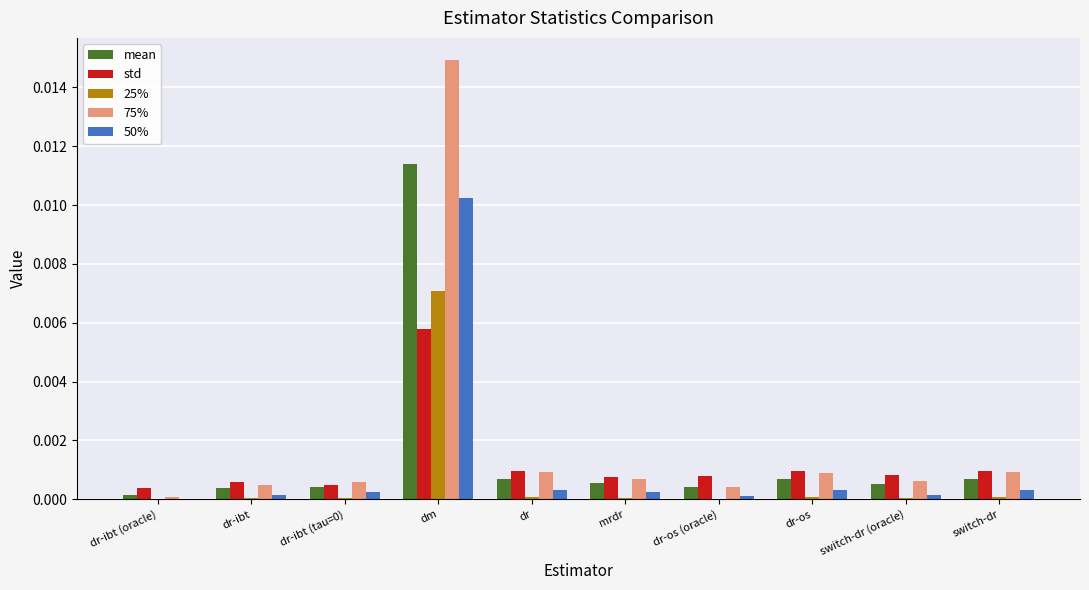

True or false: 25% has a value of 0.0 at dr-ibt.

True